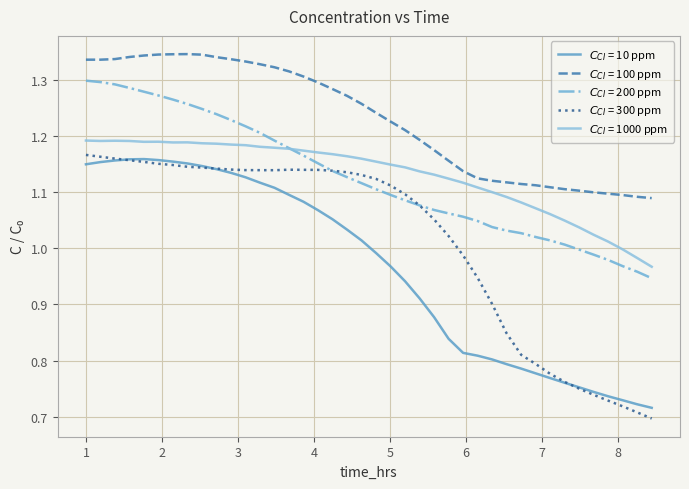

Does the chart have visible grid lines?

Yes